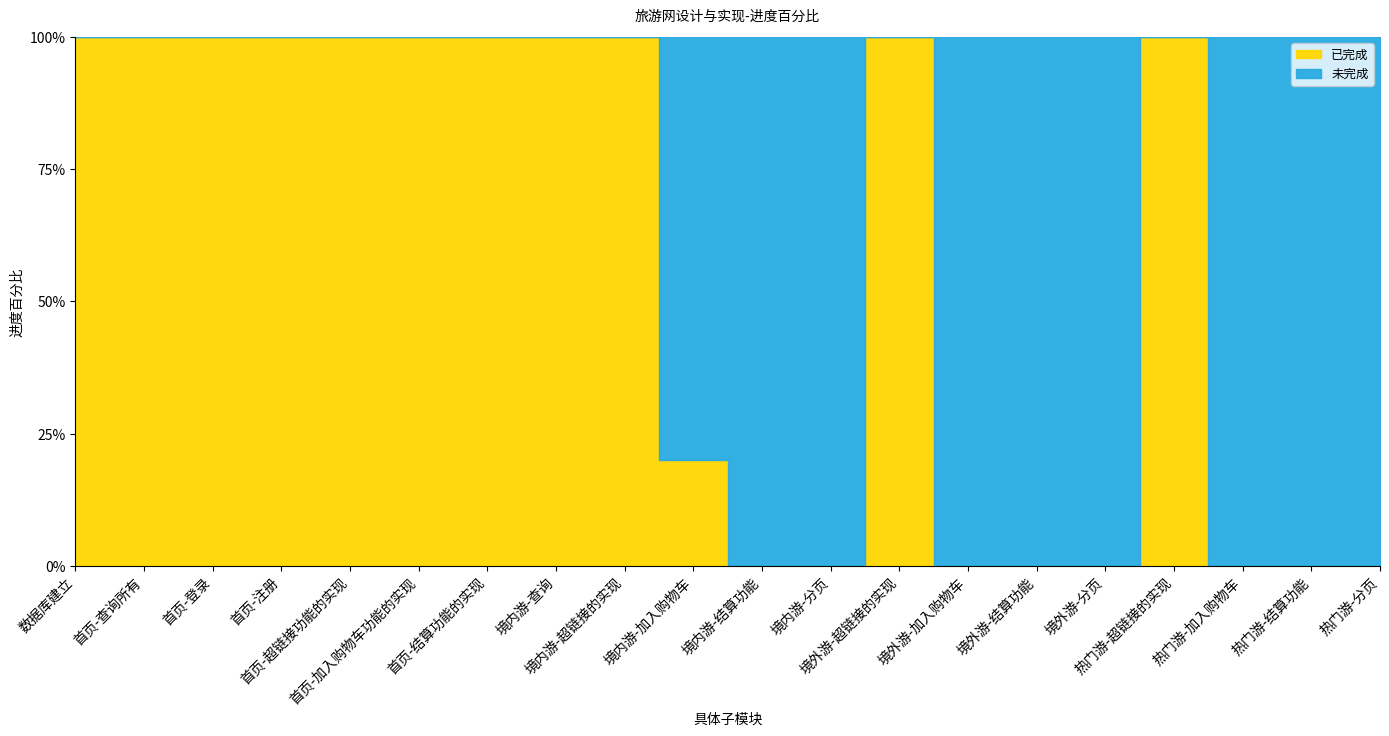

How many data points in 已完成 are less than 1?

9